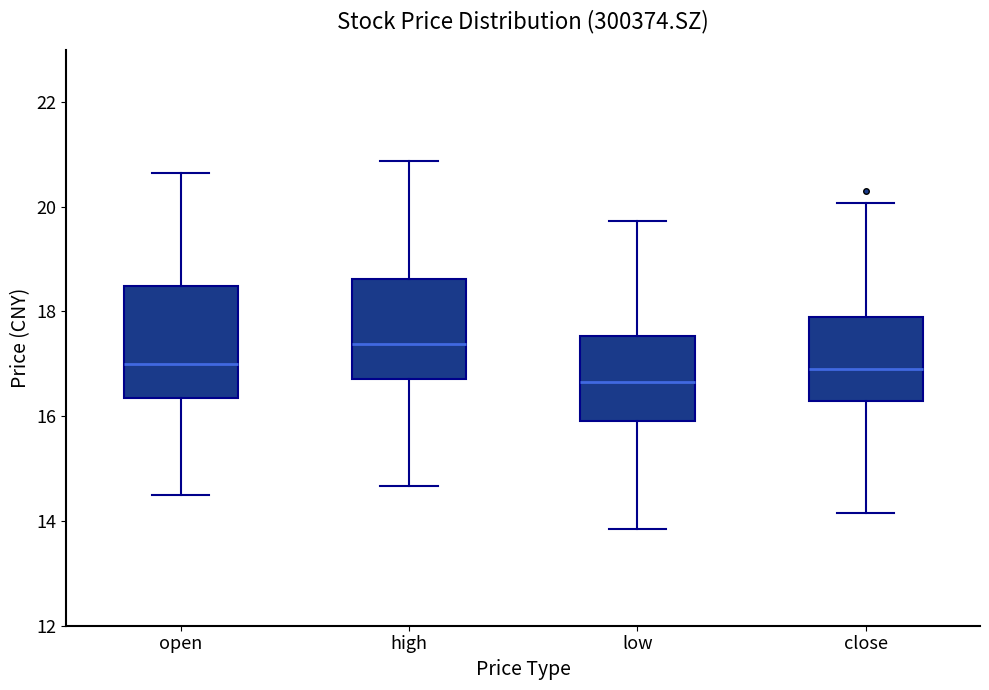

Which box is the tallest, from its lower edge to its upper edge?

open